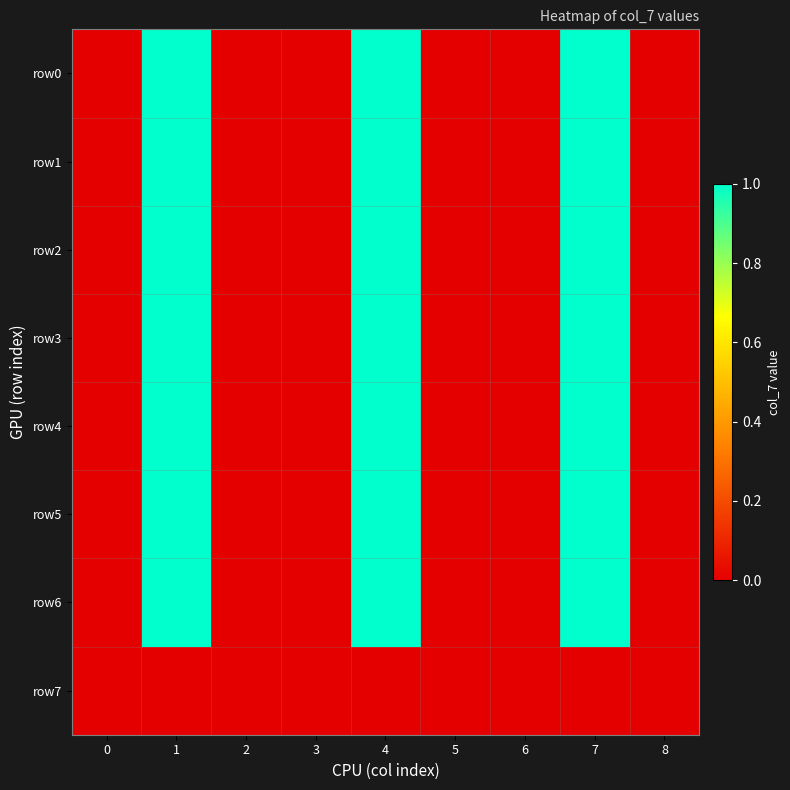

Reading left to right, transcribe all the data shown in this chart.

row0: 0=0	1=1	2=0	3=0	4=1	5=0	6=0	7=1	8=0
row1: 0=0	1=1	2=0	3=0	4=1	5=0	6=0	7=1	8=0
row2: 0=0	1=1	2=0	3=0	4=1	5=0	6=0	7=1	8=0
row3: 0=0	1=1	2=0	3=0	4=1	5=0	6=0	7=1	8=0
row4: 0=0	1=1	2=0	3=0	4=1	5=0	6=0	7=1	8=0
row5: 0=0	1=1	2=0	3=0	4=1	5=0	6=0	7=1	8=0
row6: 0=0	1=1	2=0	3=0	4=1	5=0	6=0	7=1	8=0
row7: 0=0	1=0	2=0	3=0	4=0	5=0	6=0	7=0	8=0